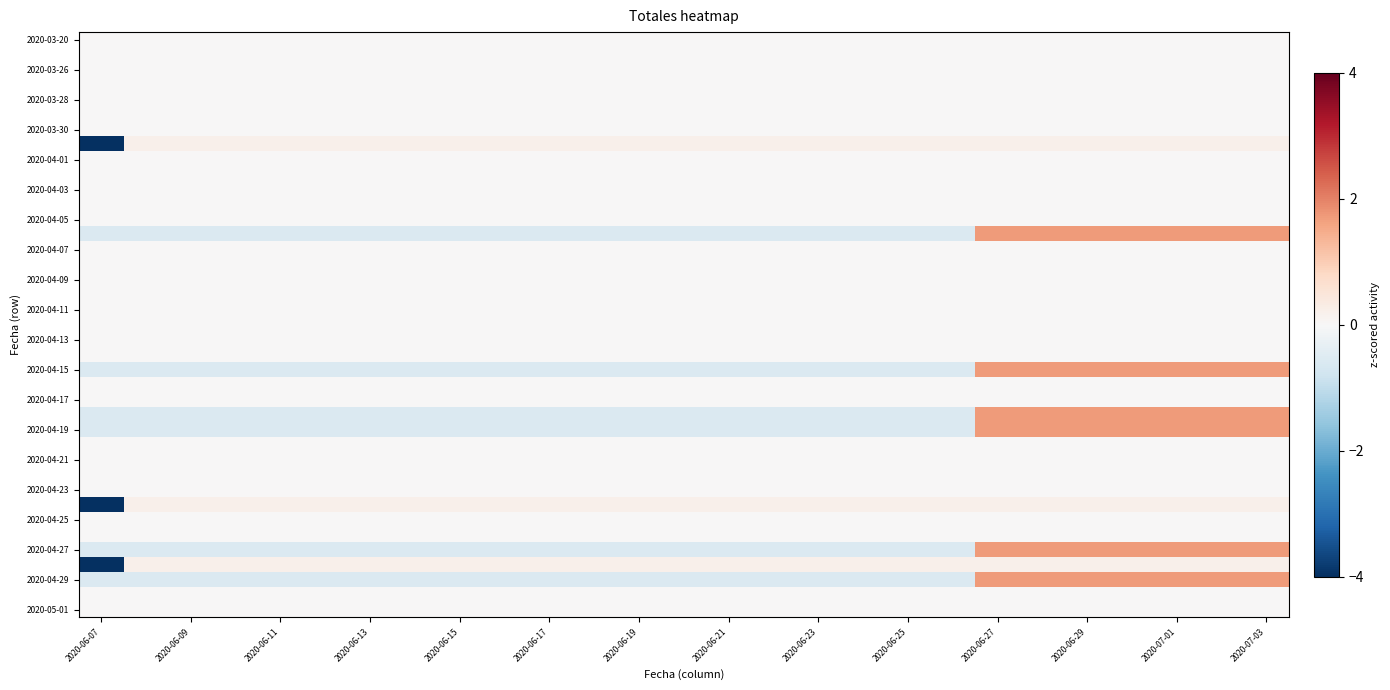

What is the smallest value displayed?

-5.1